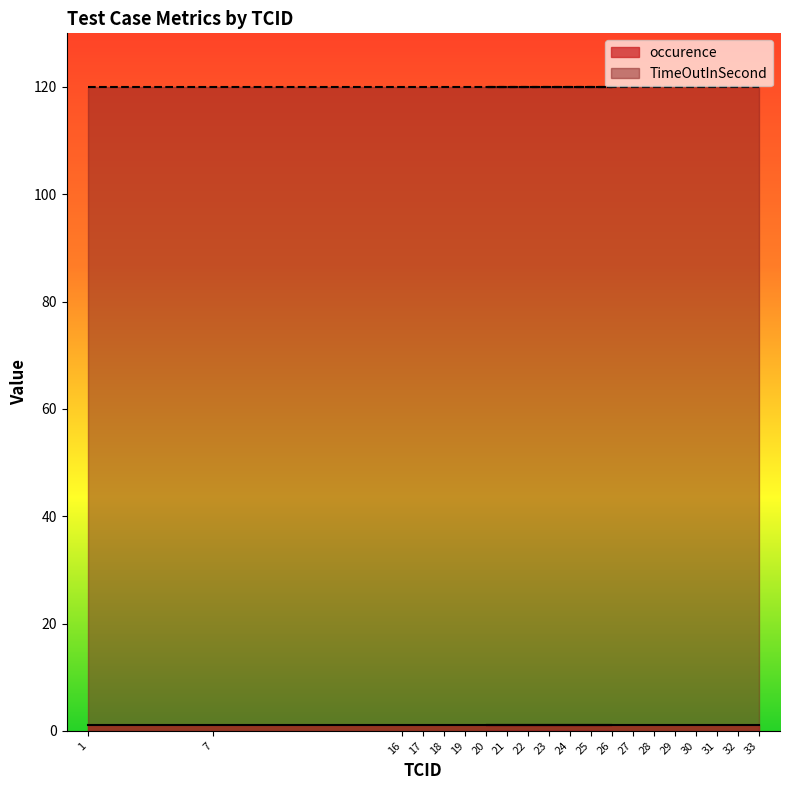

Rank the series by their average value, from highest to lowest.

TimeOutInSecond, occurence